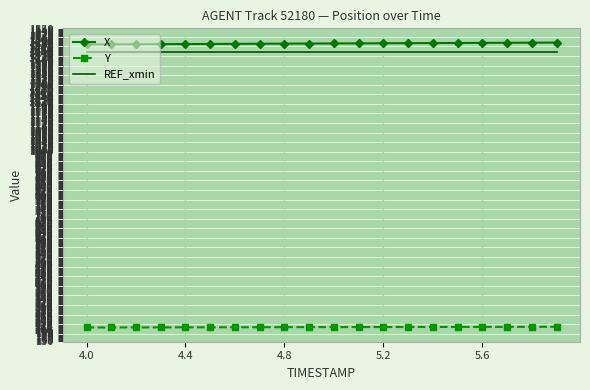

True or false: REF_xmin and Y cross at least once.

False